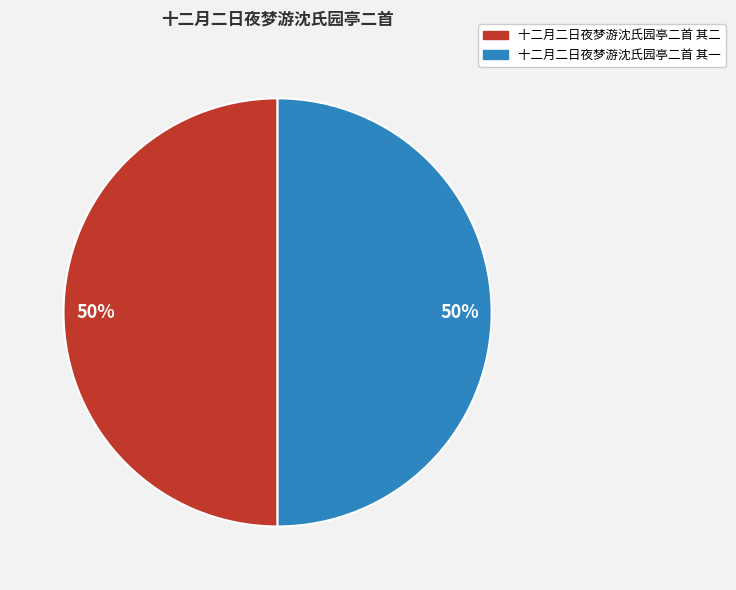

To the nearest percent, what is the average slice percentage?

50%